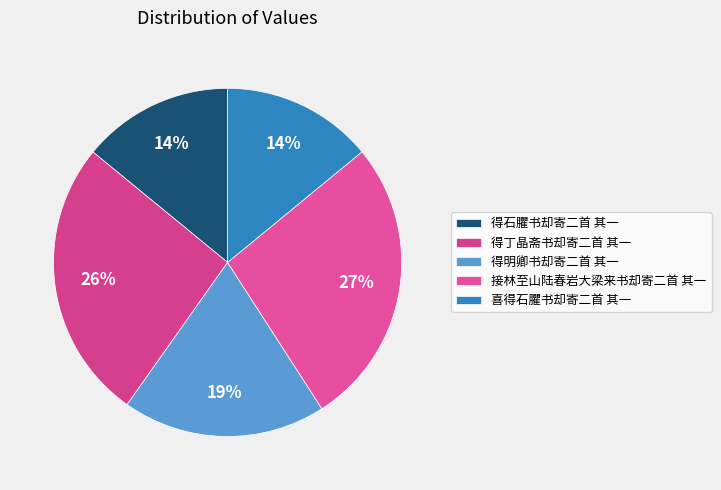

Does 喜得石臞书却寄二首 其一 account for over 50% of the chart?

No